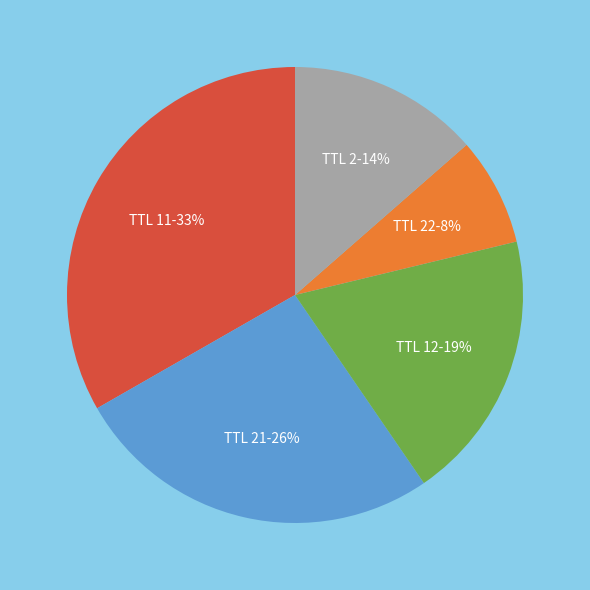

Is there any slice that represents more than half of the pie?

No